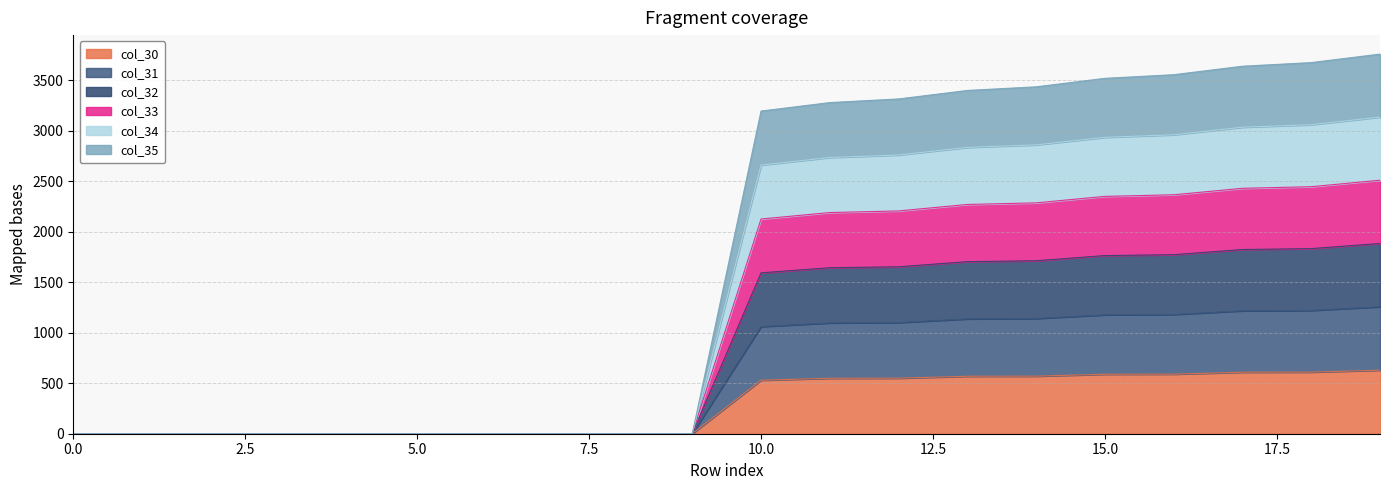

Is the value of col_32 at 3 greater than the value of col_31 at 16?

No